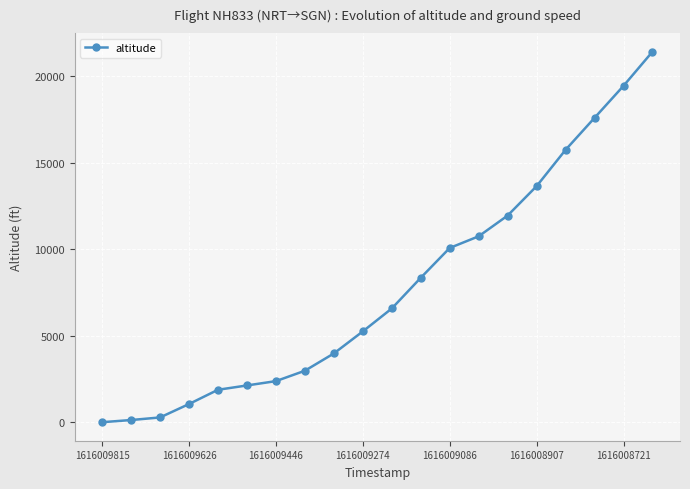

What is the greatest value displayed?

21425